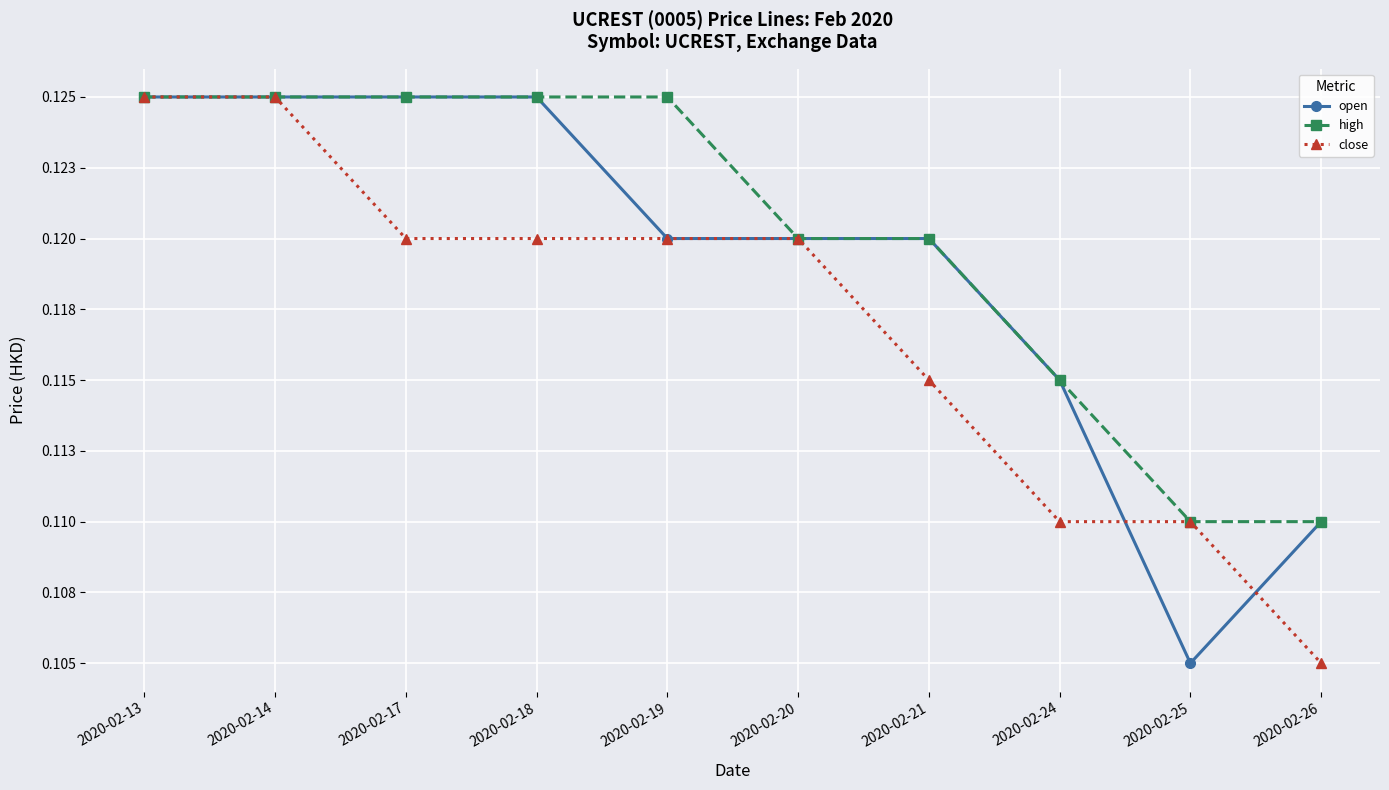

What are all the series names shown in the legend?

open, high, close